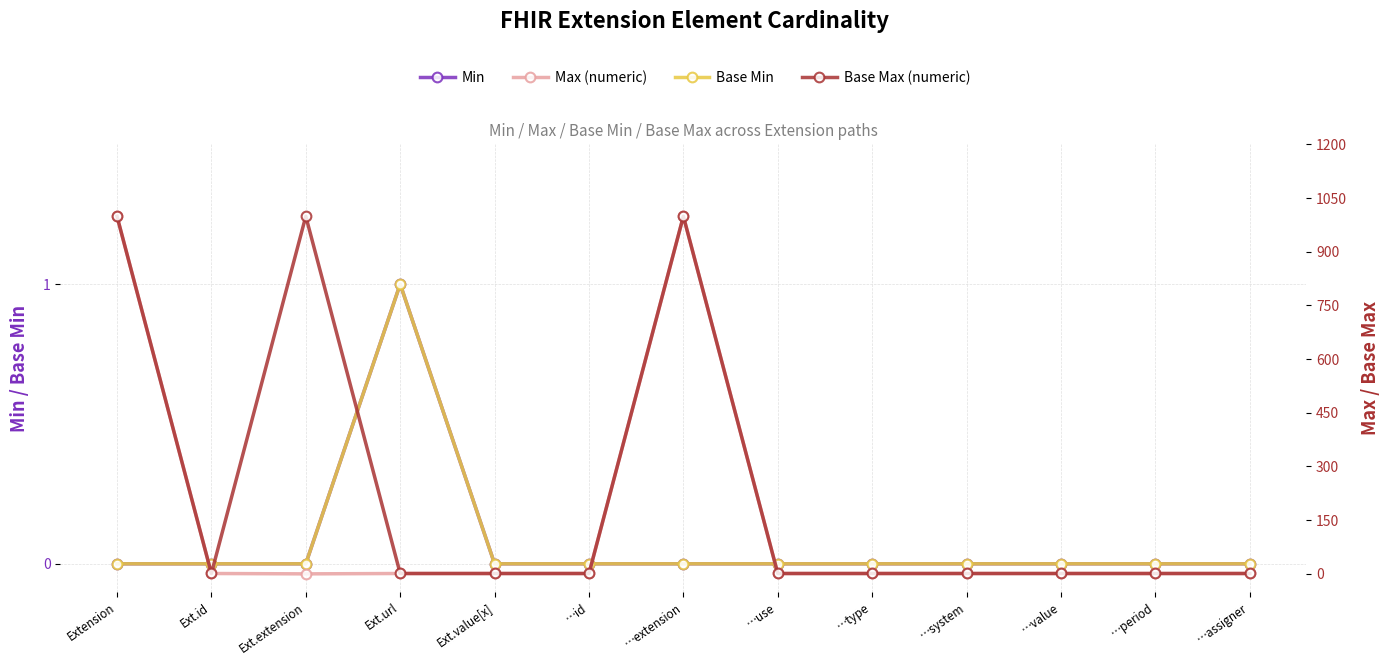

True or false: Max (numeric) has a value of 1 at …system.

True